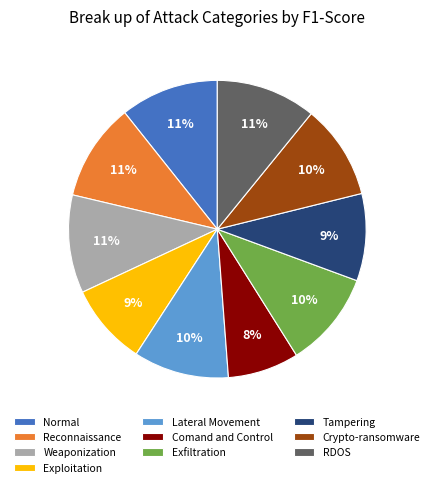

To the nearest percent, what percentage of the pie is Lateral Movement?

10%